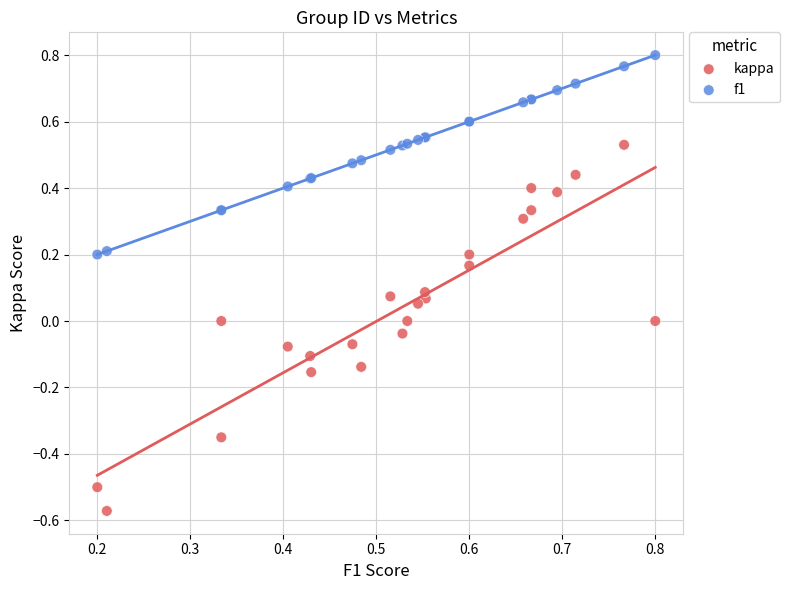

Which series has the widest spread of Y values?

kappa